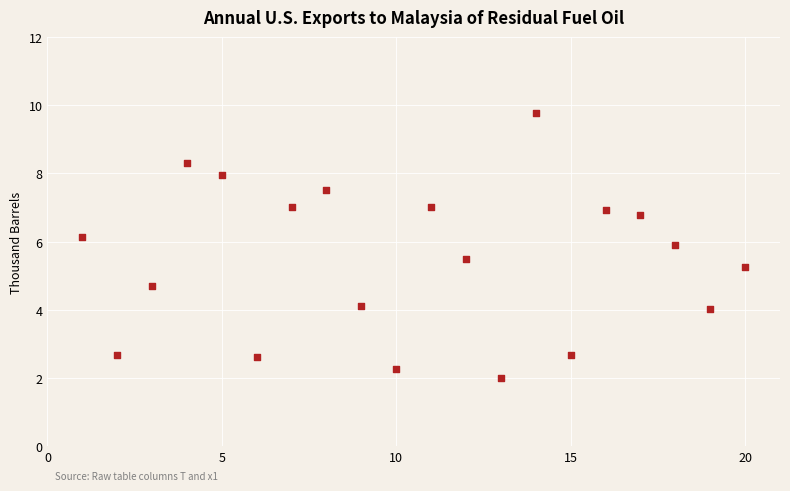

What is the range of Y values (max minus min)?

7.8